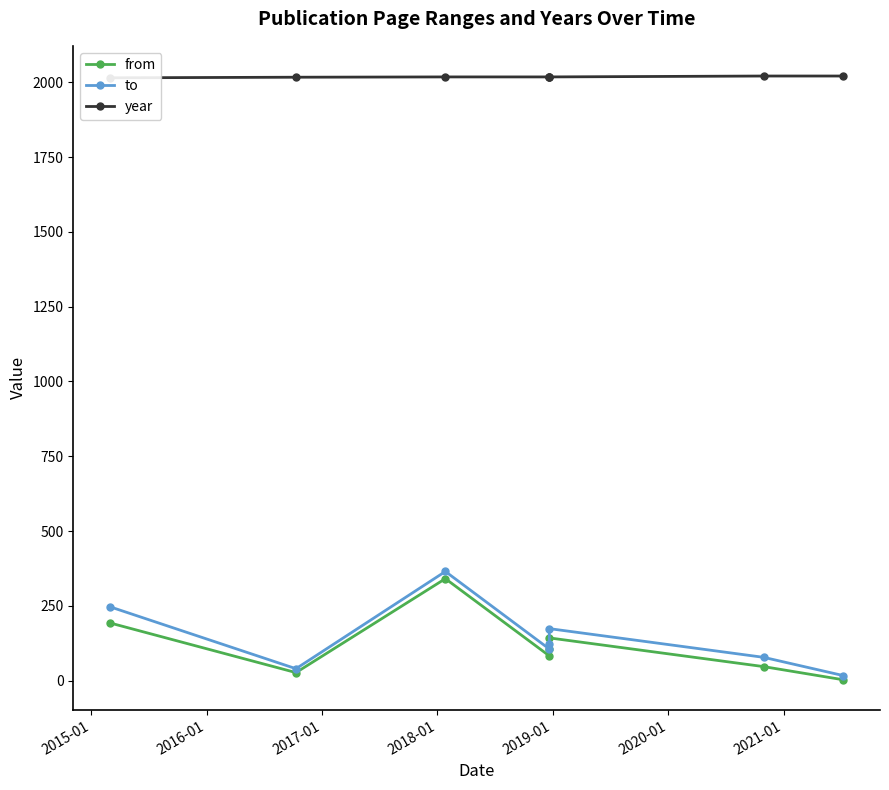

Reading left to right, extract all data points from this chart.

from: 193	27	341	83	107	143	47	3
to: 247	40	365	106	122	174	78	17
year: 2015	2017	2018	2018	2018	2018	2021	2021